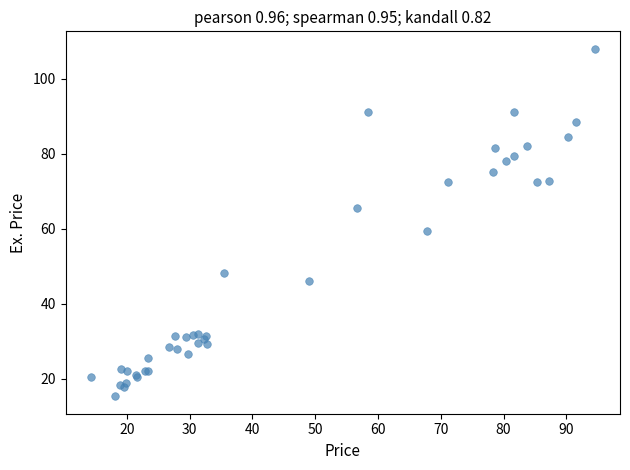

What Y value in the scatter plot is closest to 61?

59.4